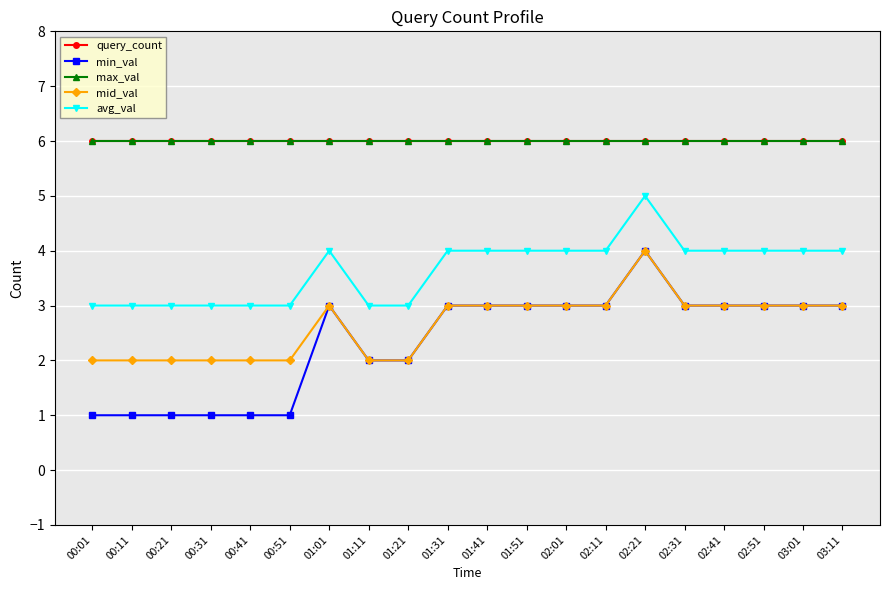

What is the total value across all series at 00:21?

18